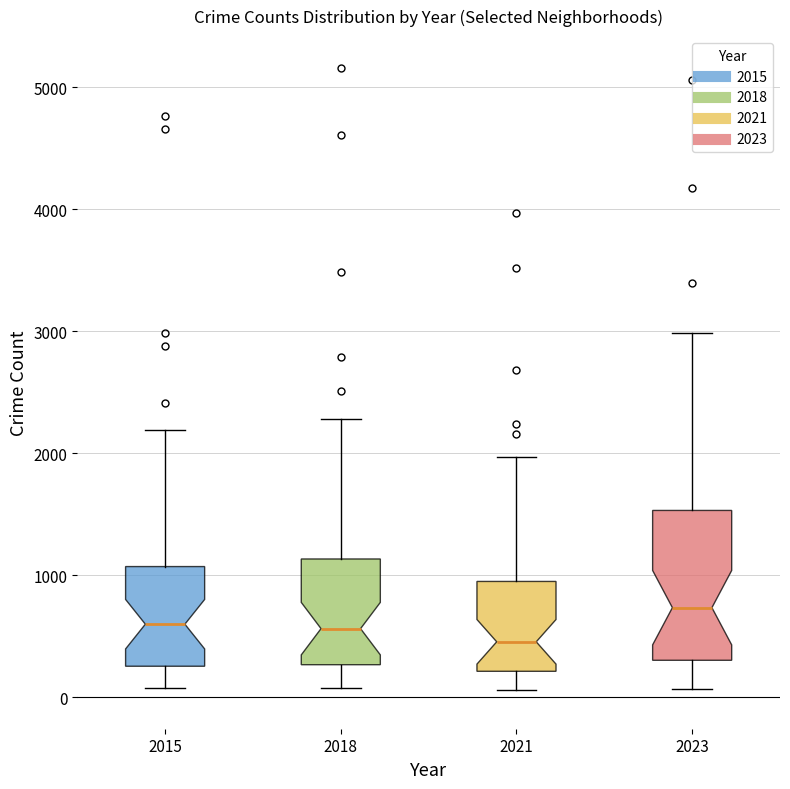

Where does the lower whisker of the box at x = 2023 end on the y-axis? The values are not printed on the chart, so give them approximately, as read against the axis.

100